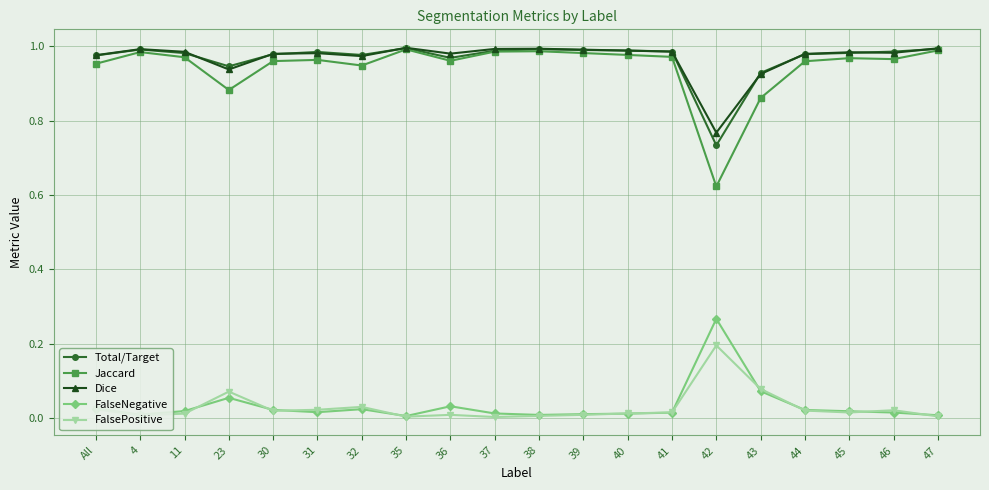

At which category does Jaccard reach its first local peak?

4